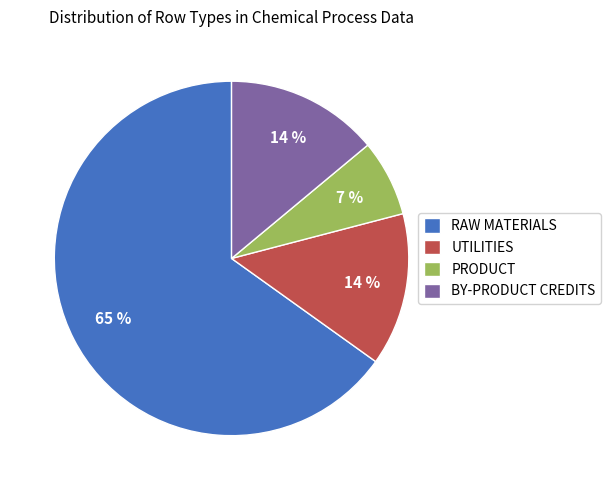

To the nearest percent, what portion does RAW MATERIALS represent?

65%